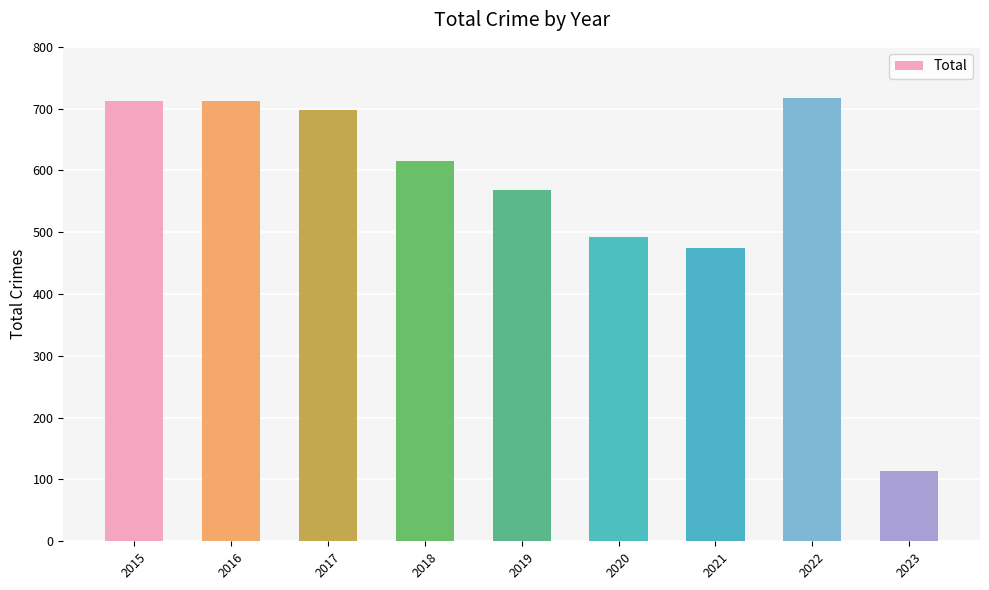

Count the number of data series in this chart.

1